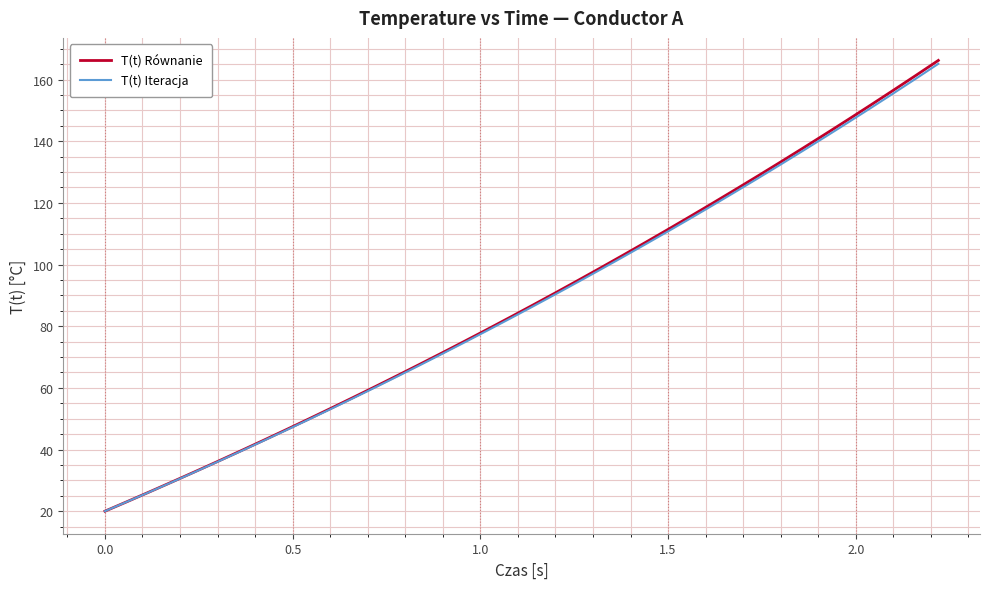

What is the lowest value of the T(t) Iteracja series?

20.0